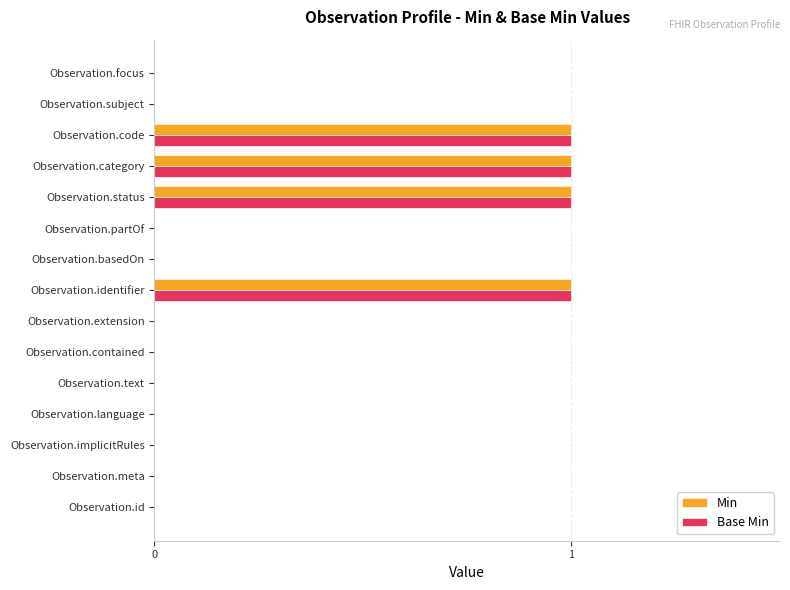

What is the sum of all Base Min values?

4